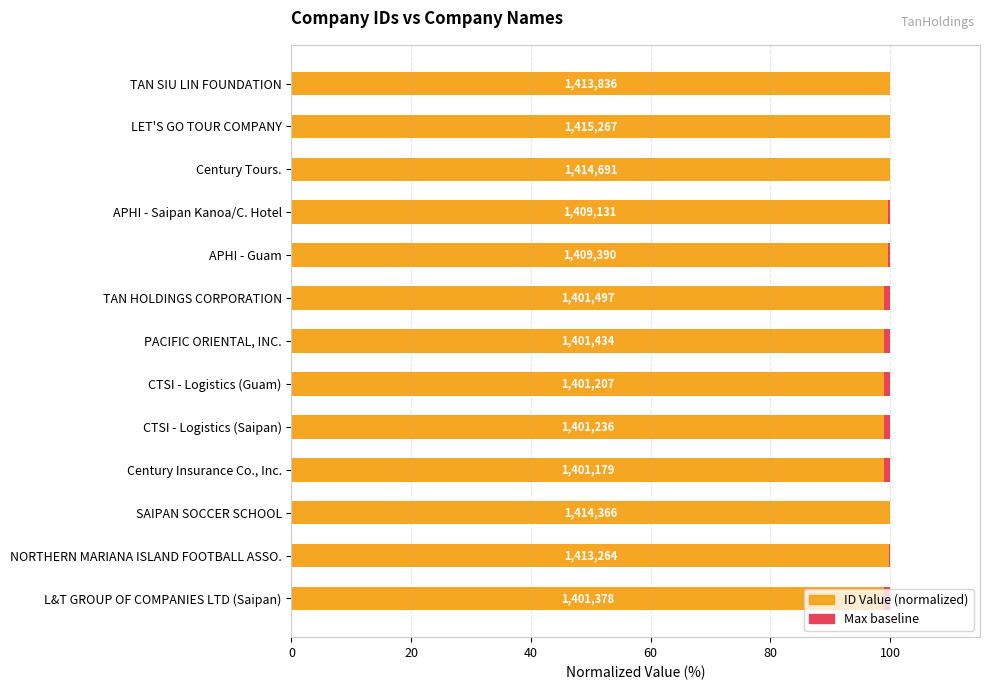

Is the value of ID Value (normalized) at 9 greater than the value of Maximum (normalized) at 11?

Yes